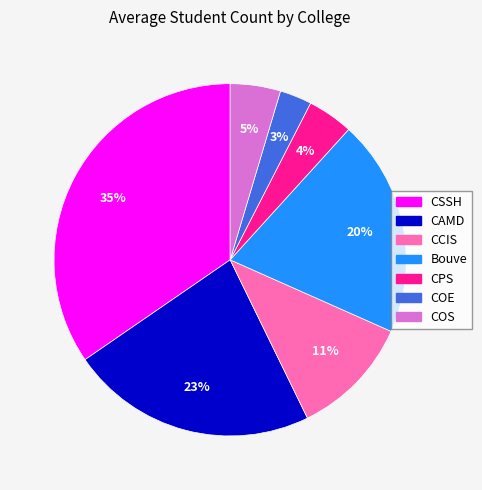

What is the smallest slice in the pie chart?

COE